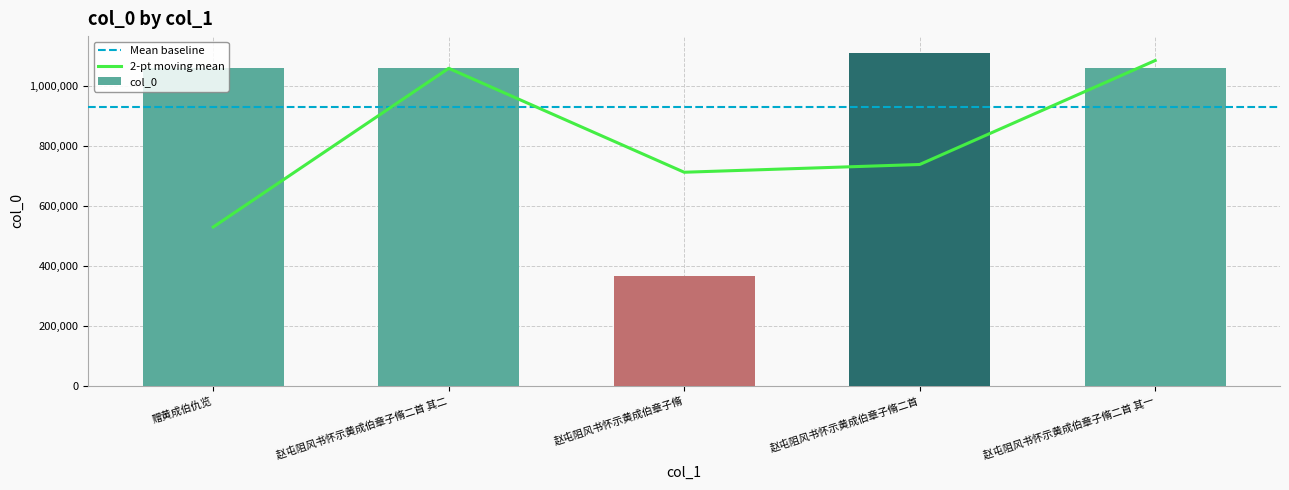

The value at 赵屯阻风书怀示黄成伯章子脩 is 364789. True or false?

True